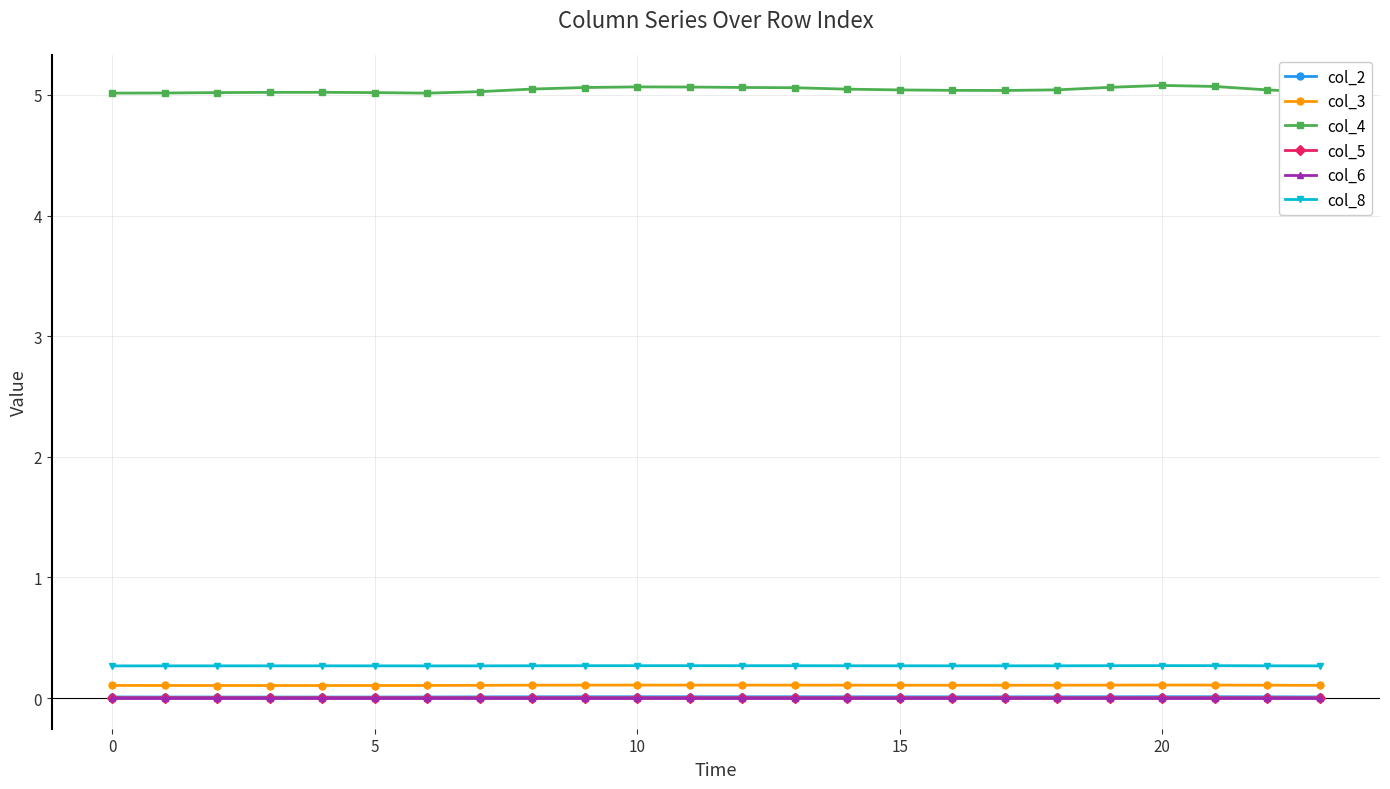

What is the sum of all col_2 values?

0.2